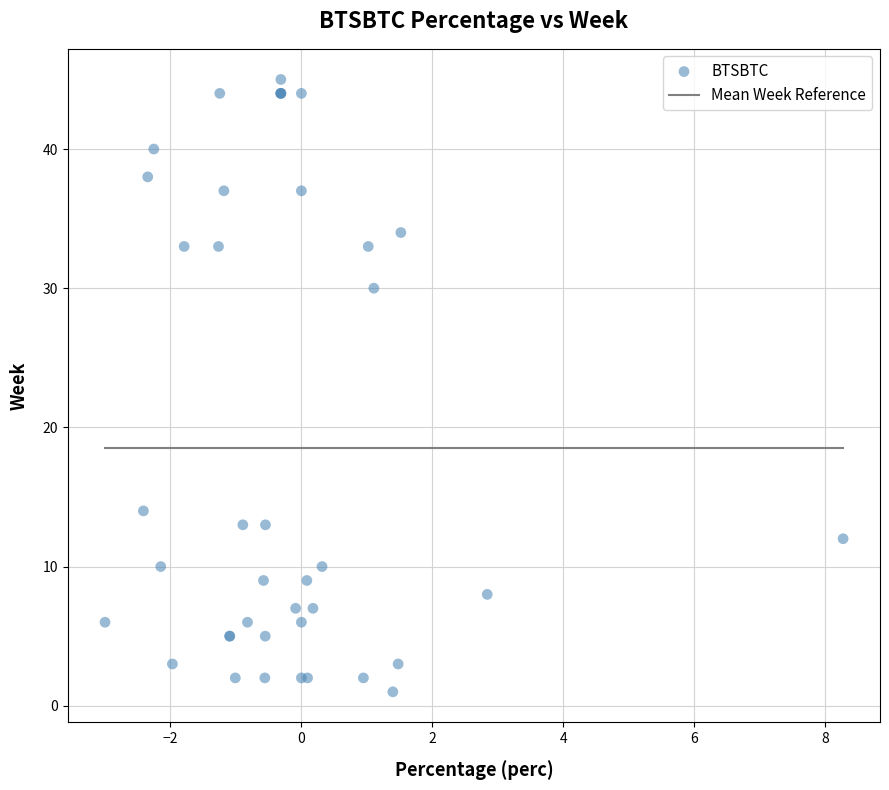

What Y value in the scatter plot is closest to 23?

30